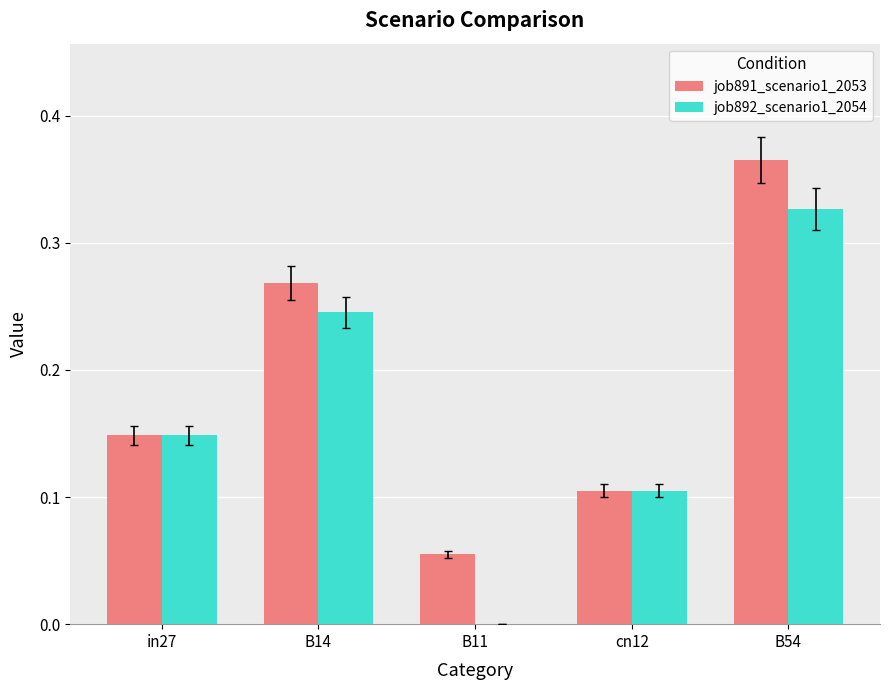

At which category is the sum across all series the highest?

B54